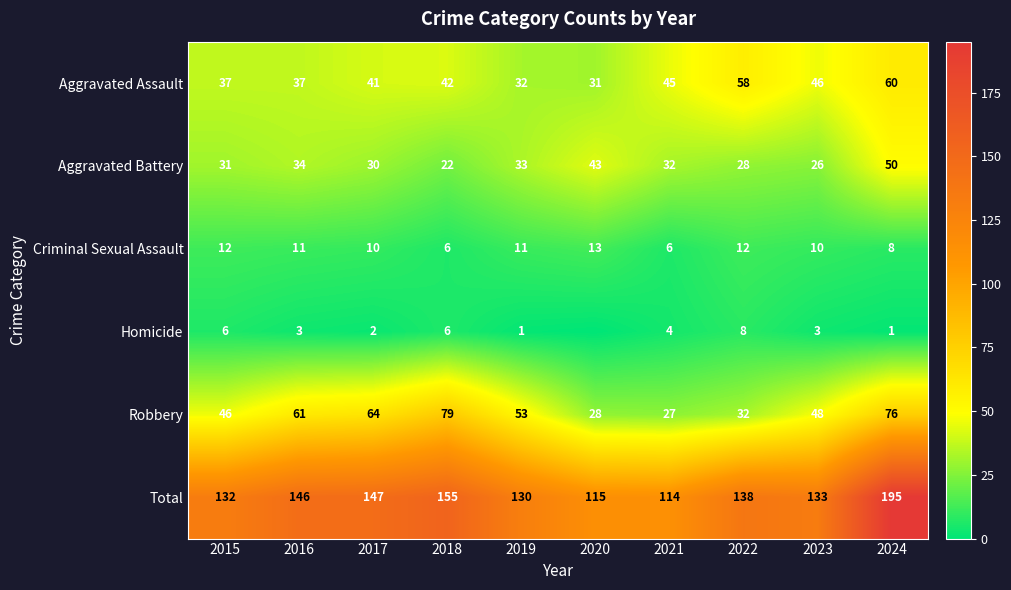

What is the difference between the maximum and minimum values in the Robbery series?

52